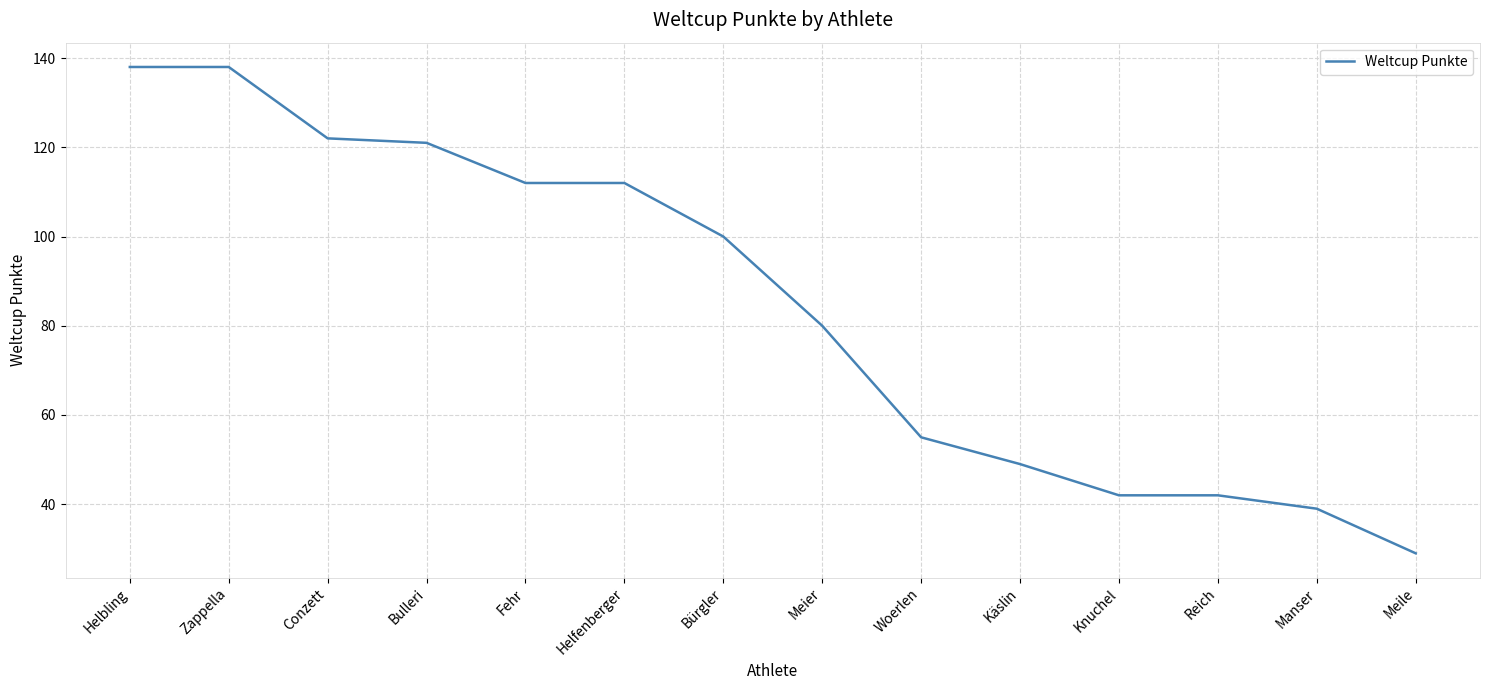

At which label does the data first exceed 100?

Helbling